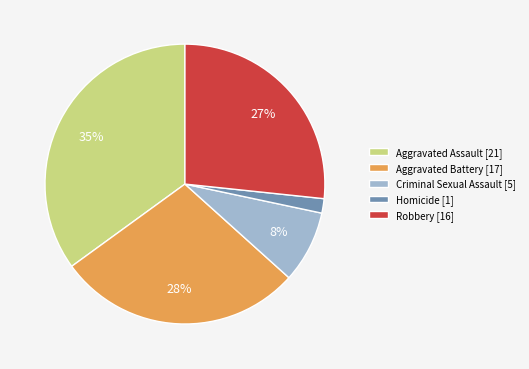

Which has a higher value, Aggravated Assault or Robbery?

Aggravated Assault